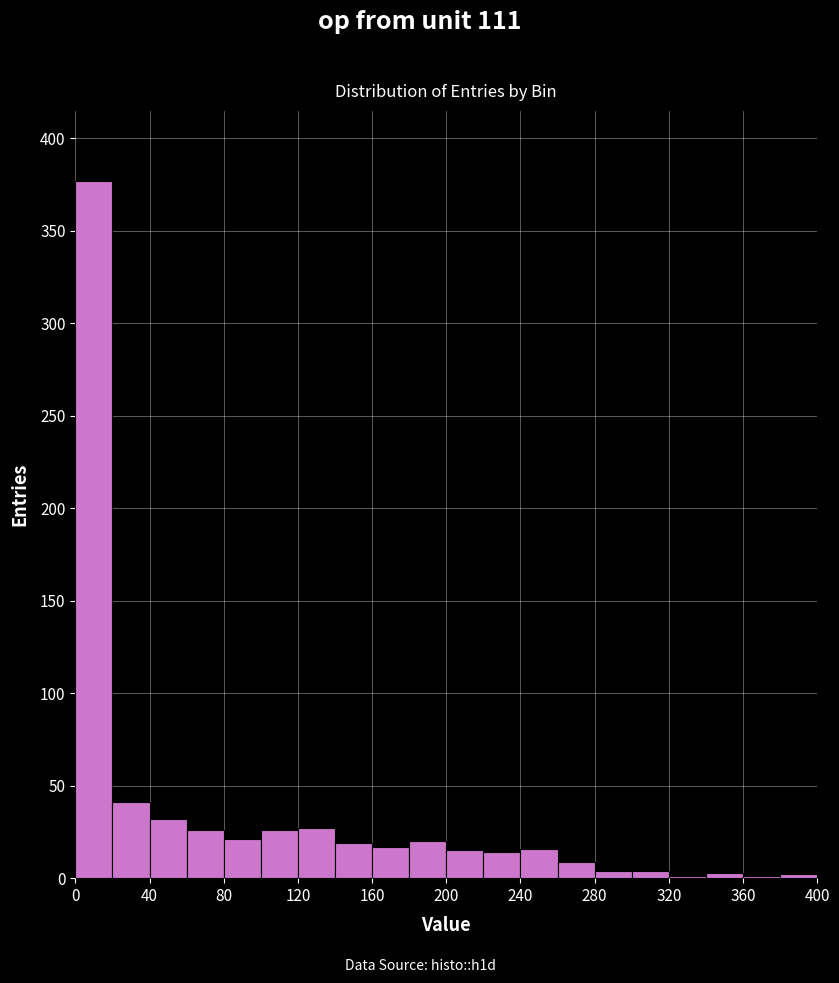

What is the height of the bar covering 20 to 40 on the x-axis? The values are not printed on the chart, so give them approximately, as read against the axis.

40